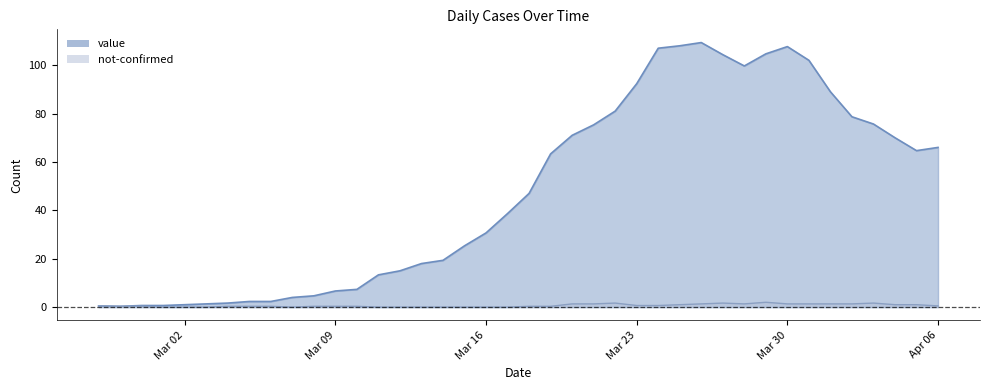

Is it true that the value at 2020-03-06 is 2.3?

True